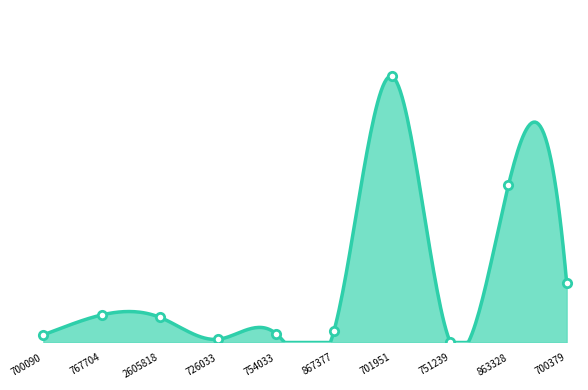

Approximately how many times larger is the value at 701951 compared to 700379?

4.4